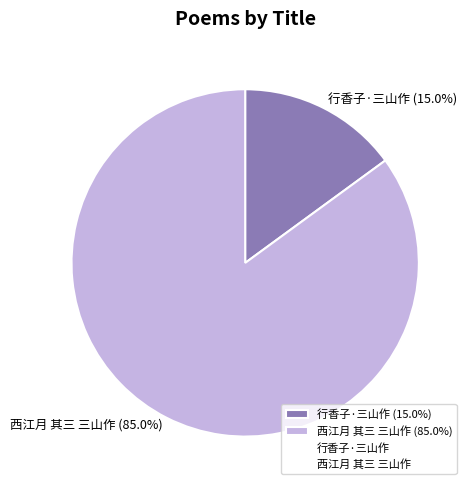

Between 西江月 其三 三山作 and 行香子·三山作, which is larger?

西江月 其三 三山作